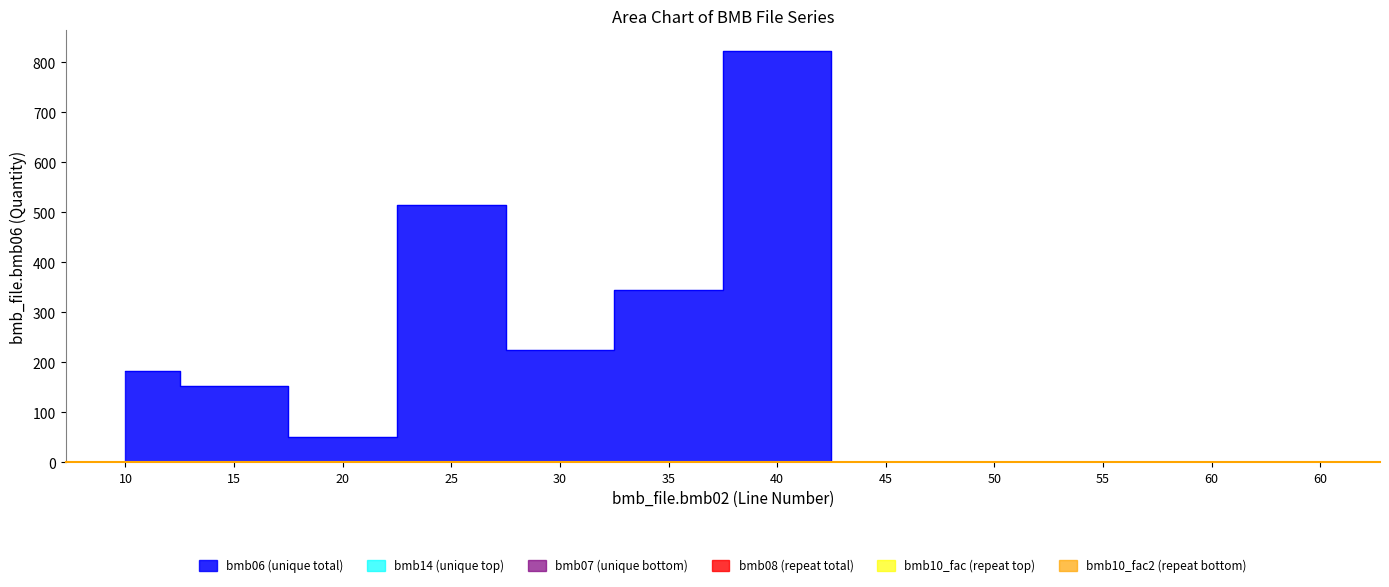

What is the difference between the second highest and minimum values in the bmb06 (unique total) series?

515.0